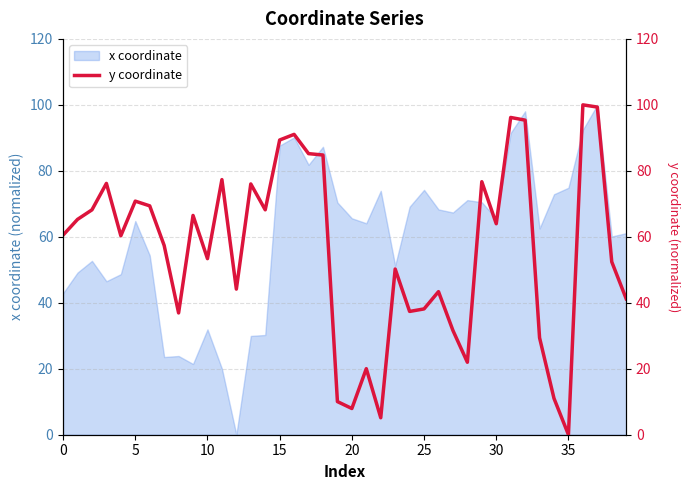

Count the number of categories in the chart.

40